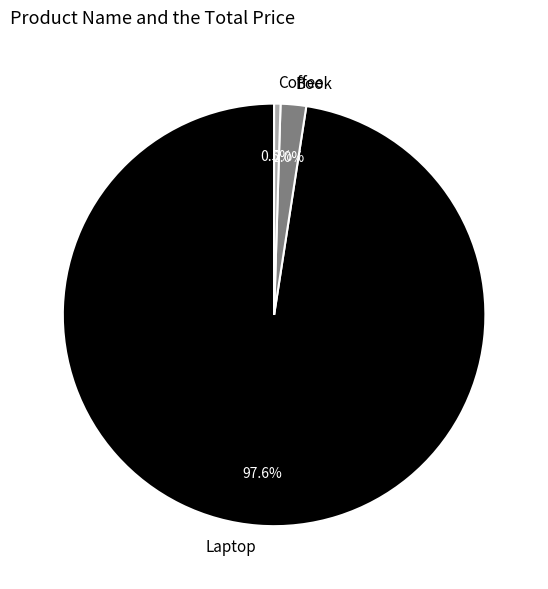

What percentage do Laptop and Coffee together represent?

98.0%